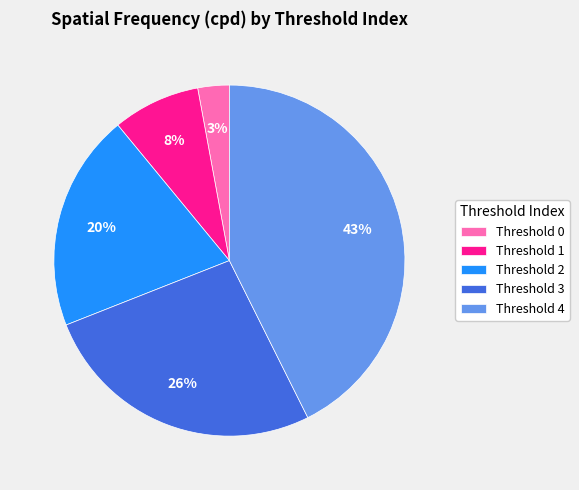

The Threshold 1 slice represents 8% of the pie. True or false?

True